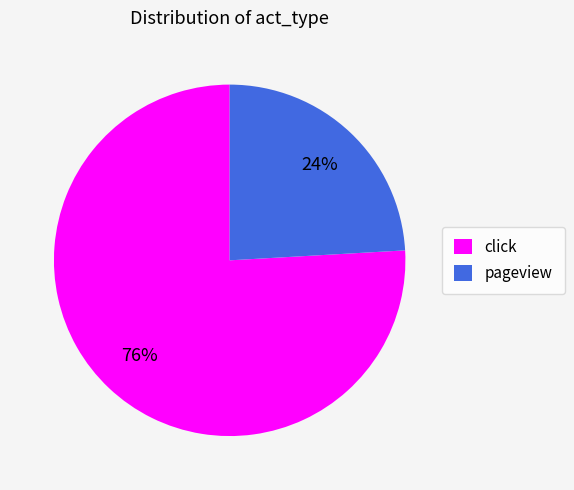

Do click and pageview together represent more than half of the pie?

Yes